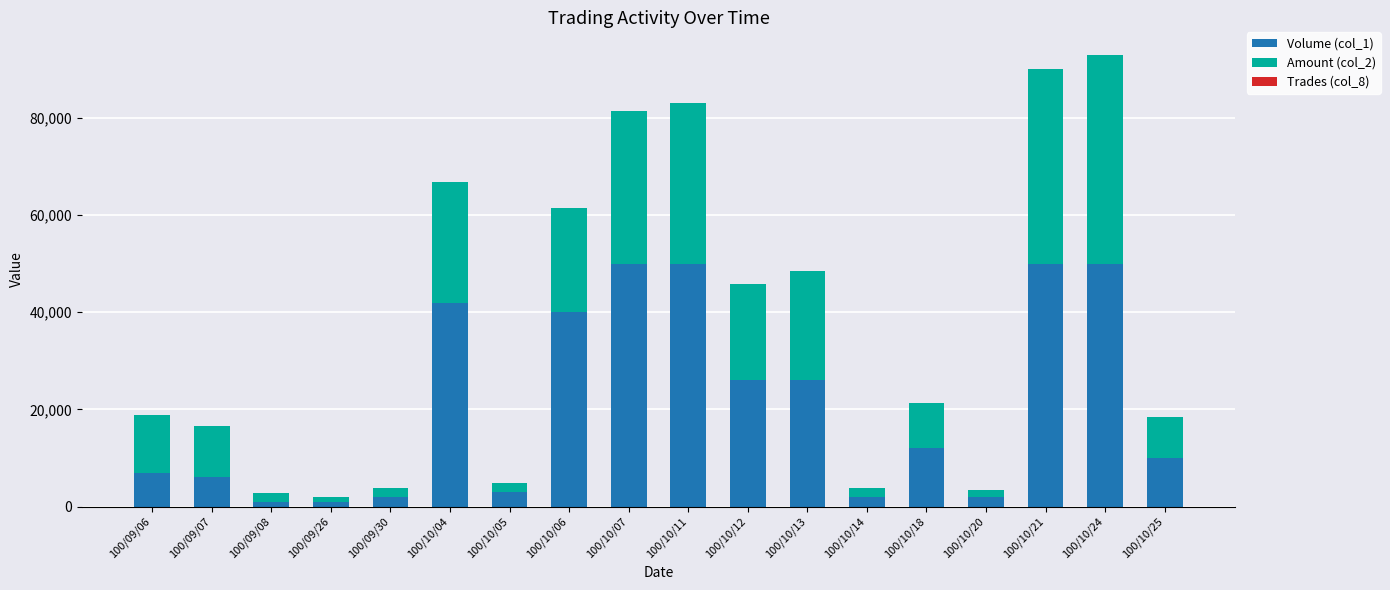

The value of Volume (col_1) at 100/10/18 is 16379. True or false?

False